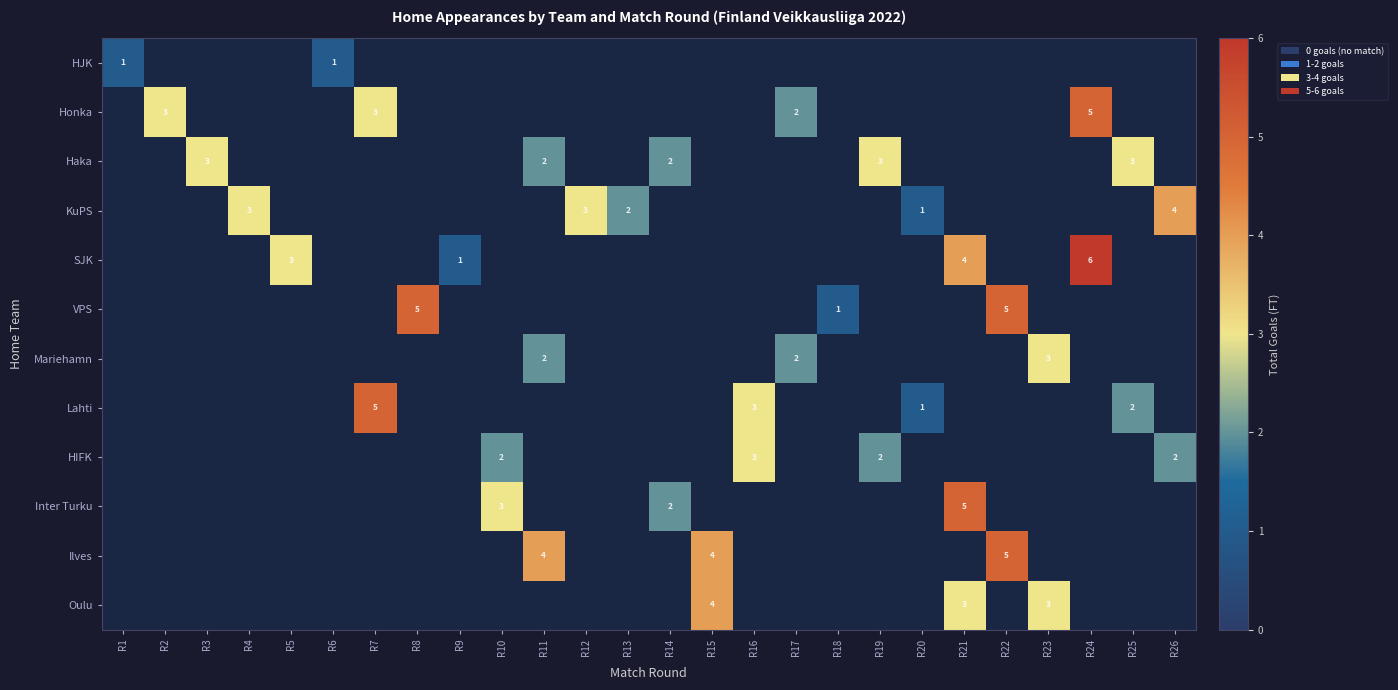

Is it true that Haka equals 3 at R19?

True